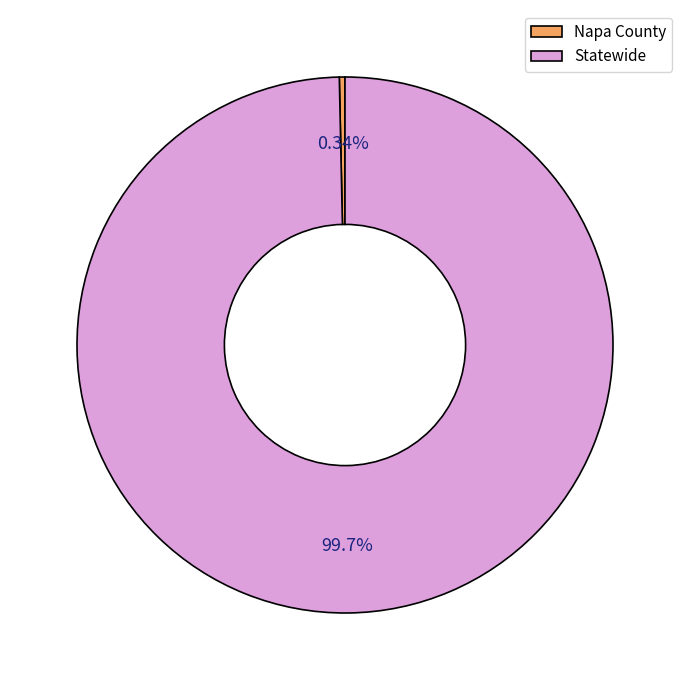

To the nearest percent, what is the average slice percentage?

50%